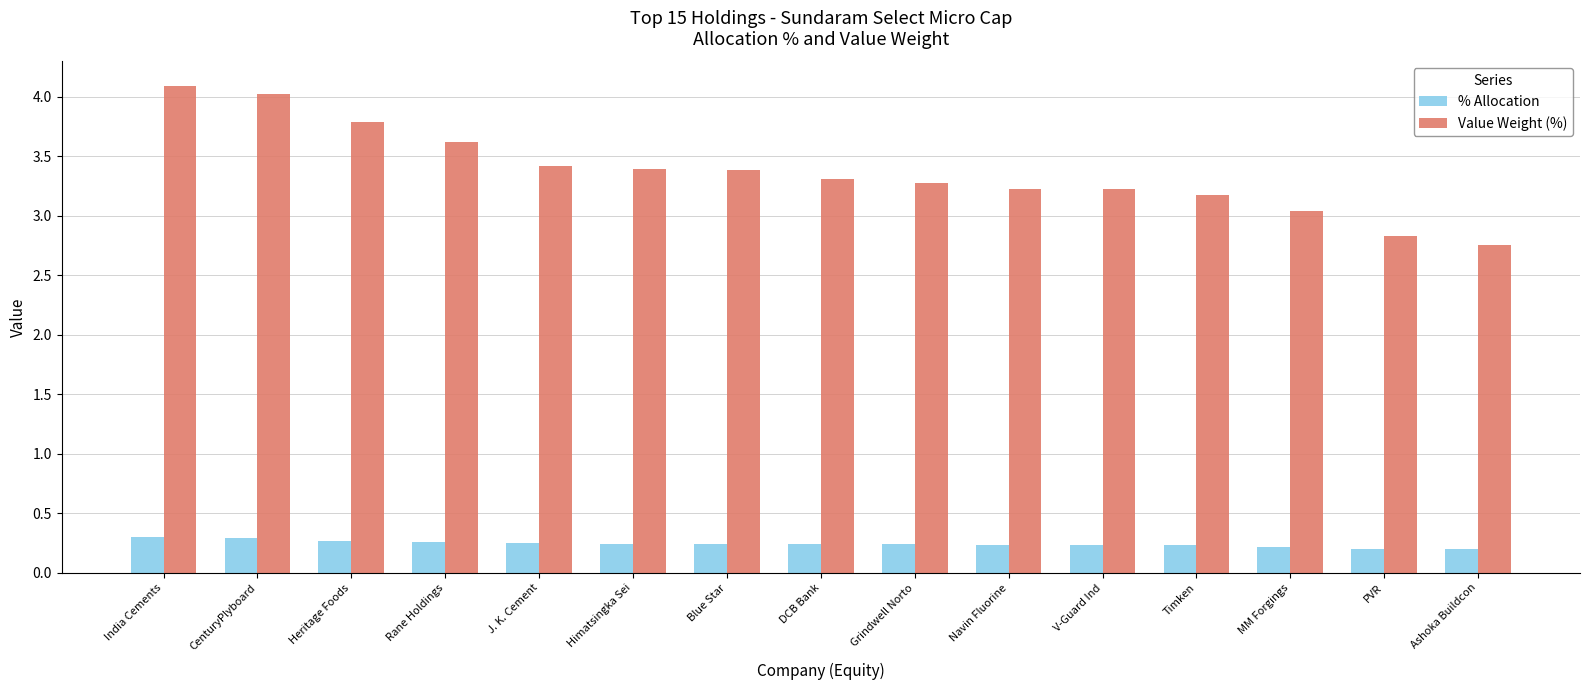

The % Allocation series shows 0.3 at CenturyPlyboard. True or false?

True